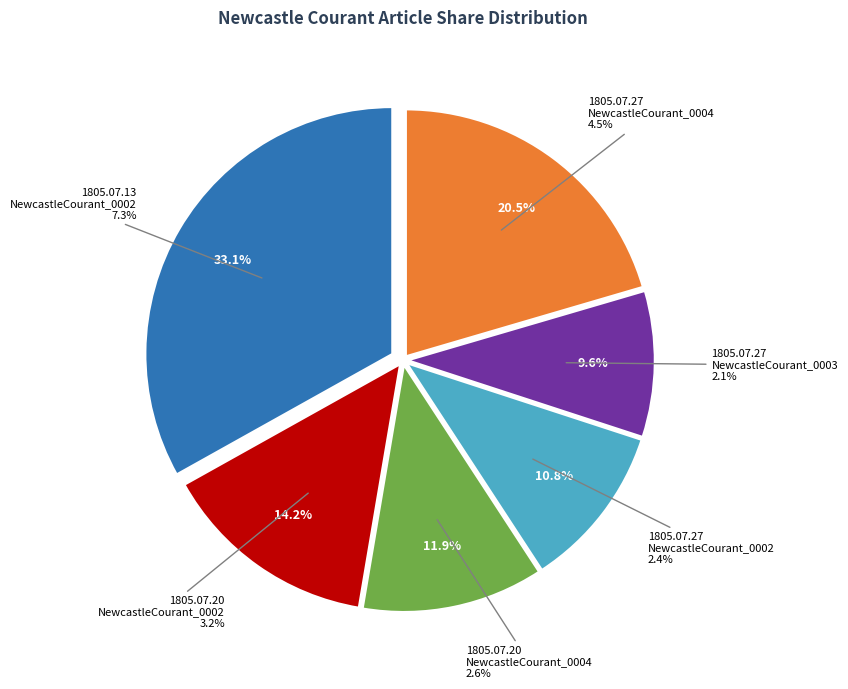

Does any single category account for the majority?

No